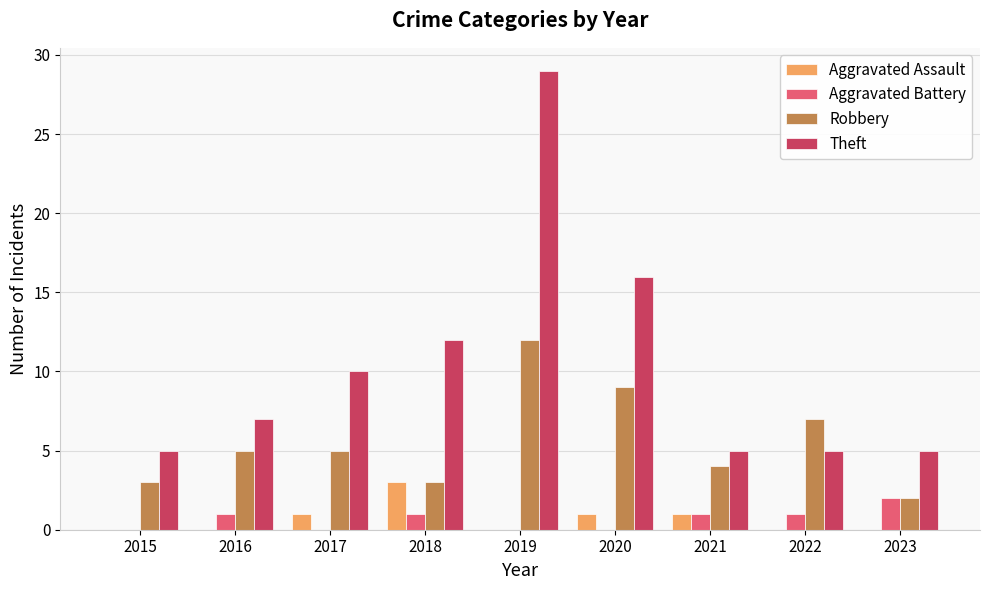

How many groups of bars are there?

9